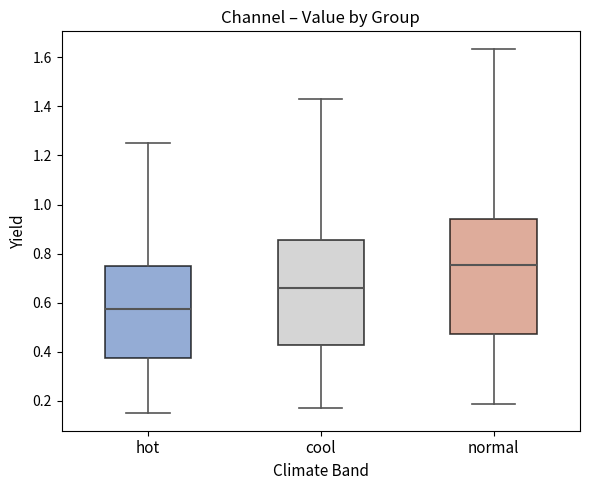

Which box's median line is the highest?

normal